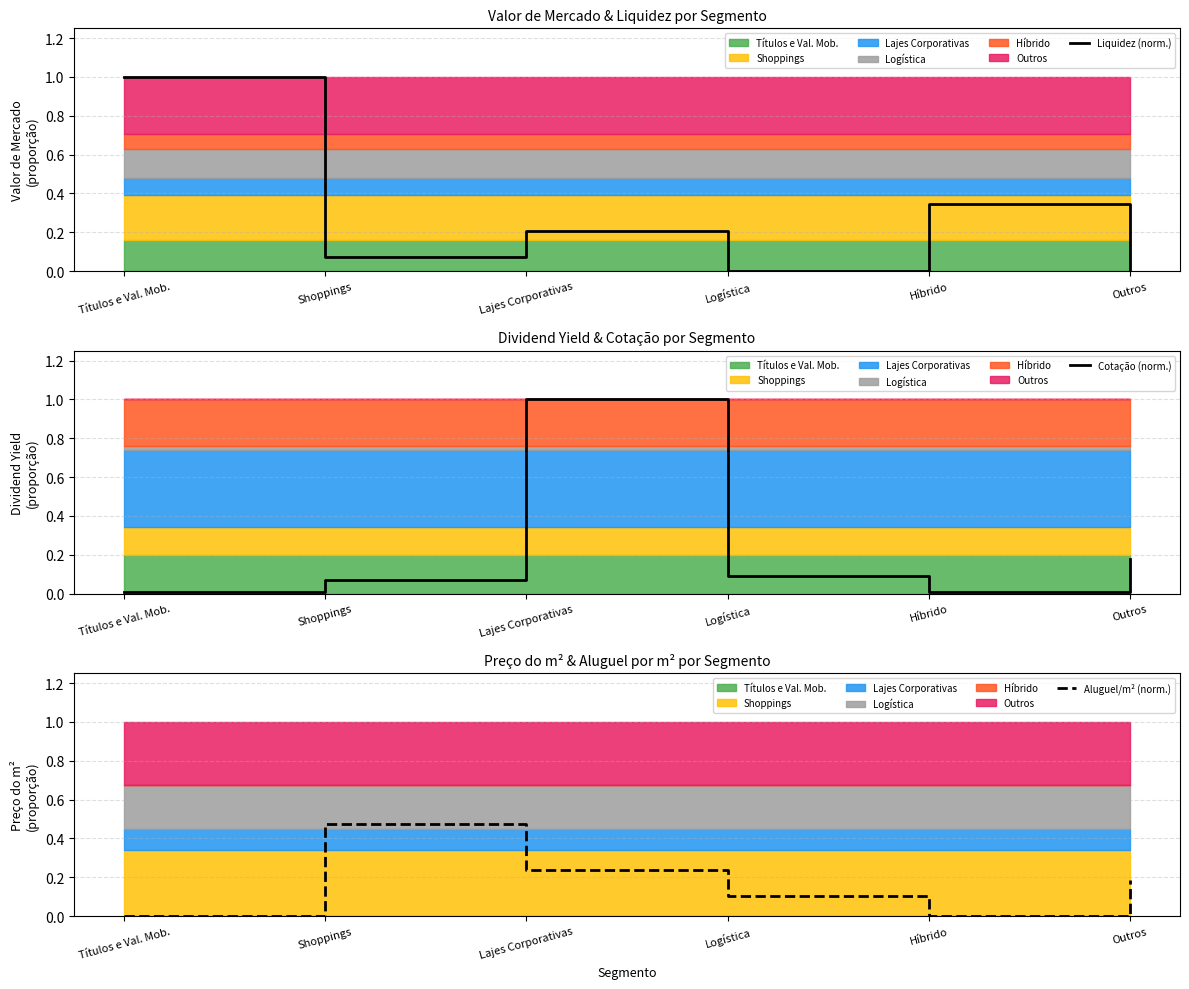

In Aluguel/m² (norm.), how many points are lower than both neighbors (excluding endpoints)?

1